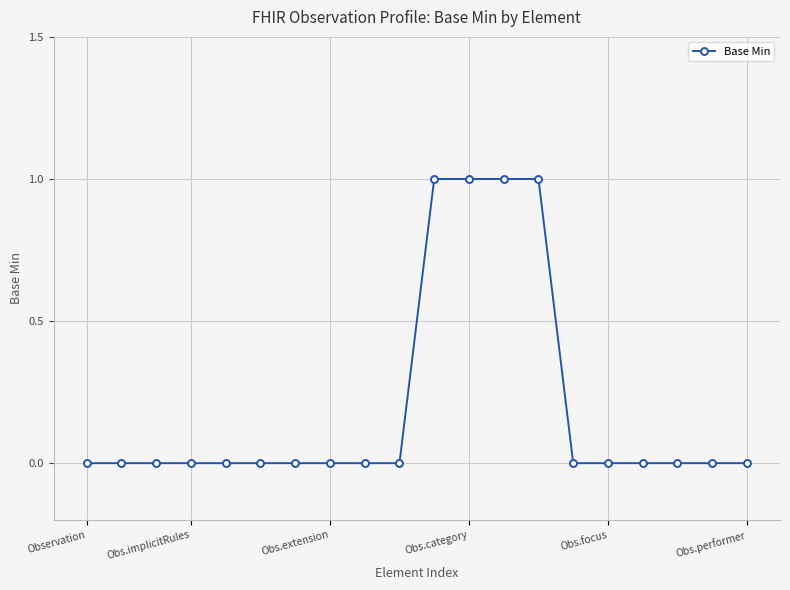

How many categories are shown in the chart?

20